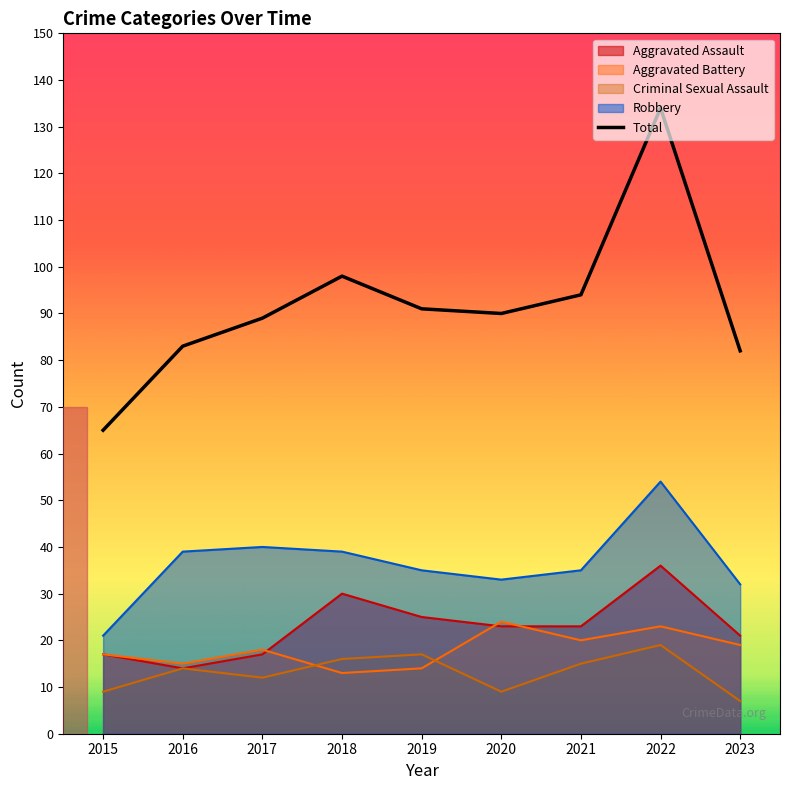

In Total, how many points are higher than both neighbors (excluding endpoints)?

2